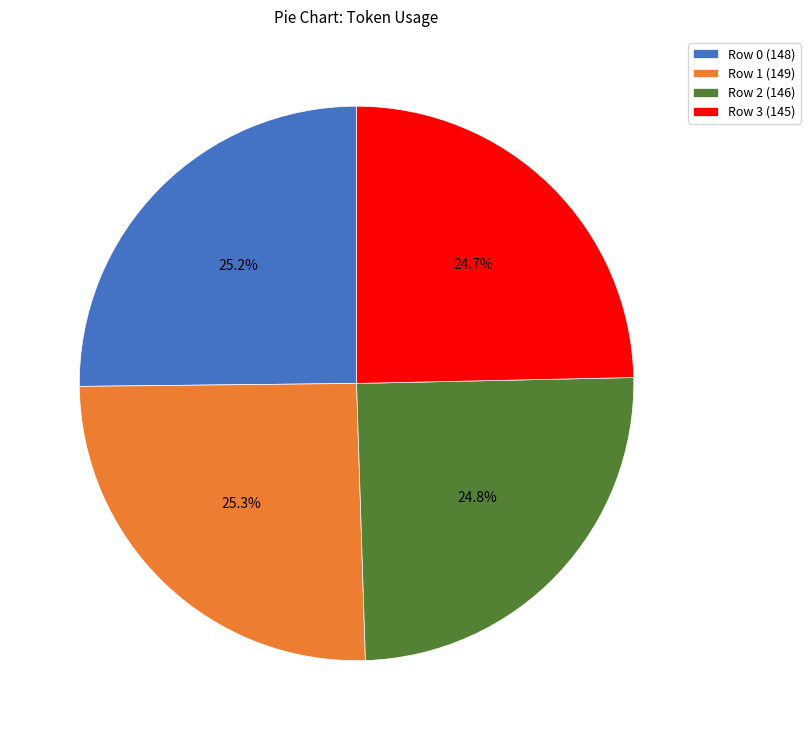

Between Row 3 (145) and Row 0 (148), which is larger?

Row 0 (148)